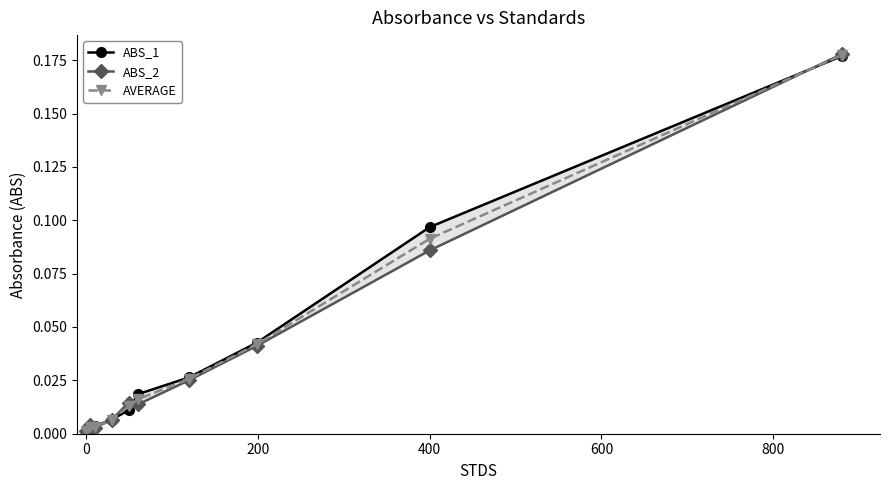

What is the highest value of the ABS_1 series?

0.2